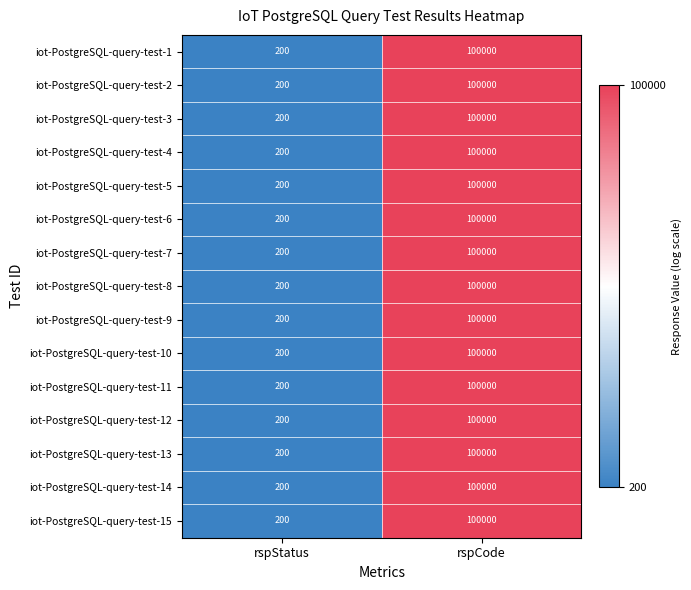

The value of iot-PostgreSQL-query-test-1 at rspStatus is 116. True or false?

False